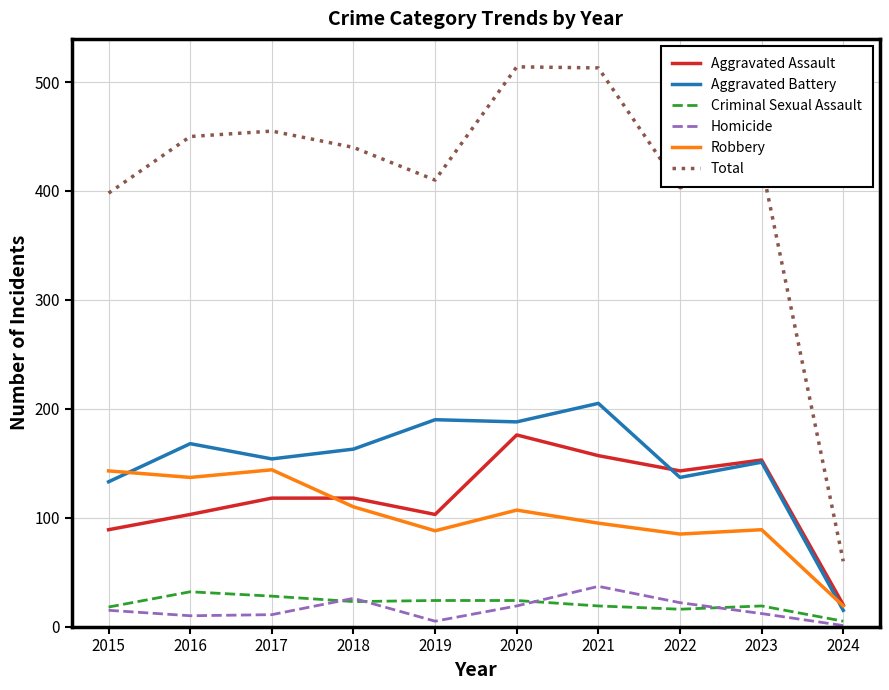

Is the value of Aggravated Battery at 2015 greater than the value of Criminal Sexual Assault at 2023?

Yes